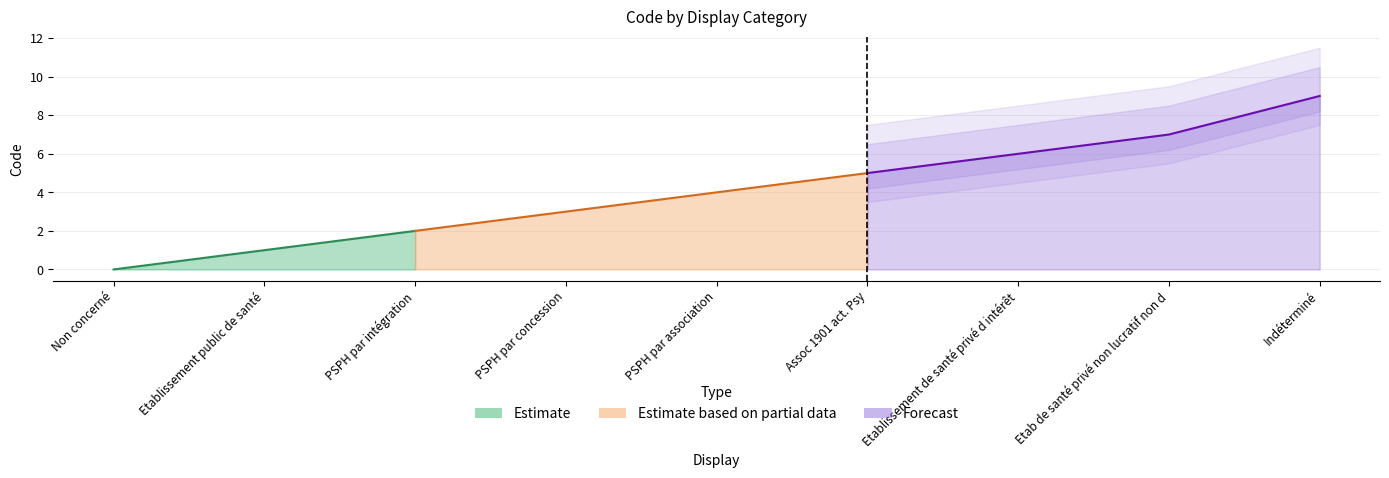

True or false: there are more than 0 points higher than both neighbors.

False